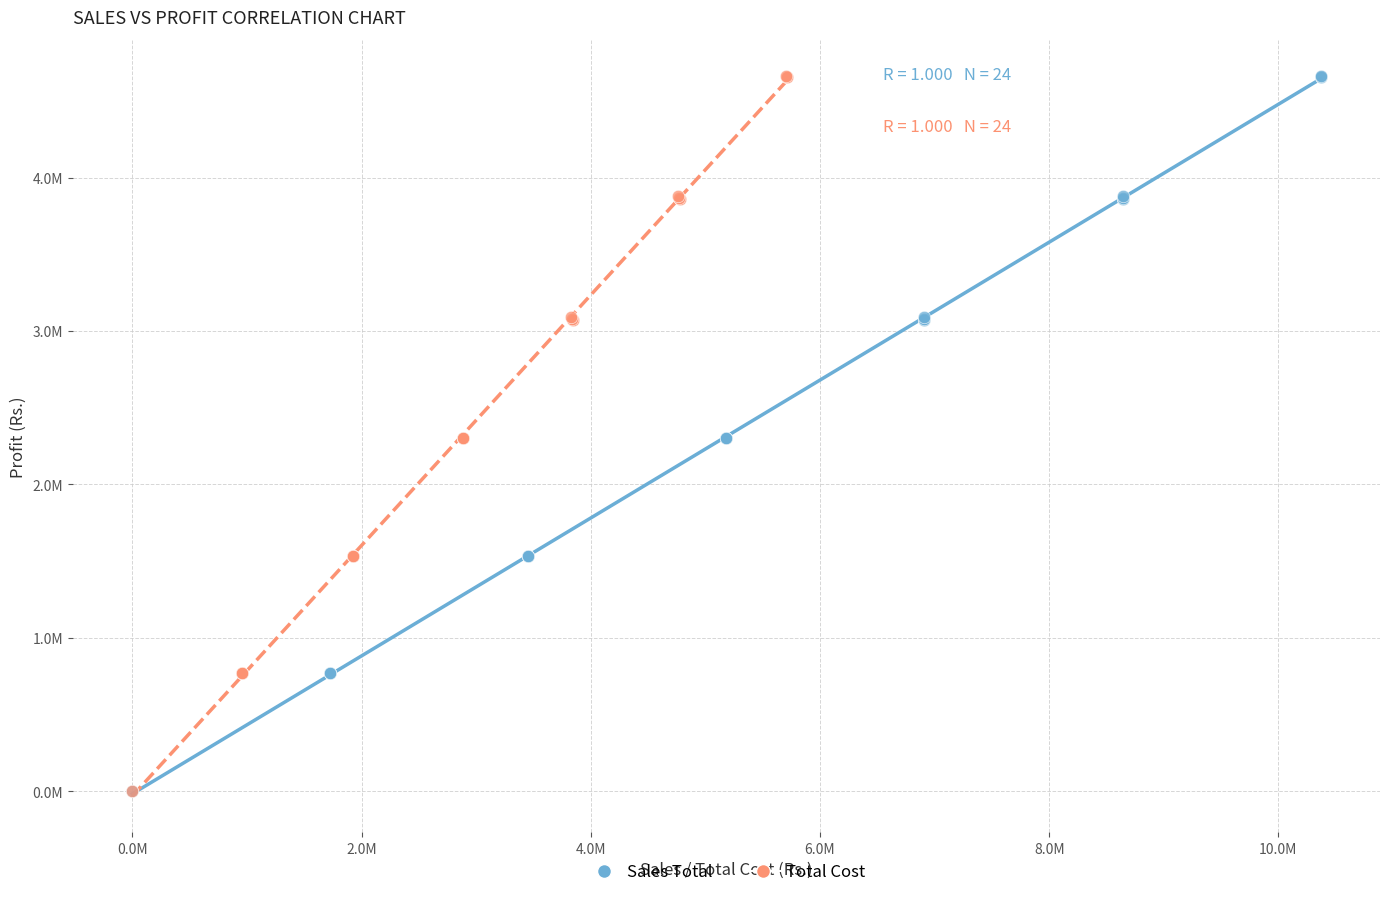

What are all the series names shown in the legend?

Sales Total, Total Cost